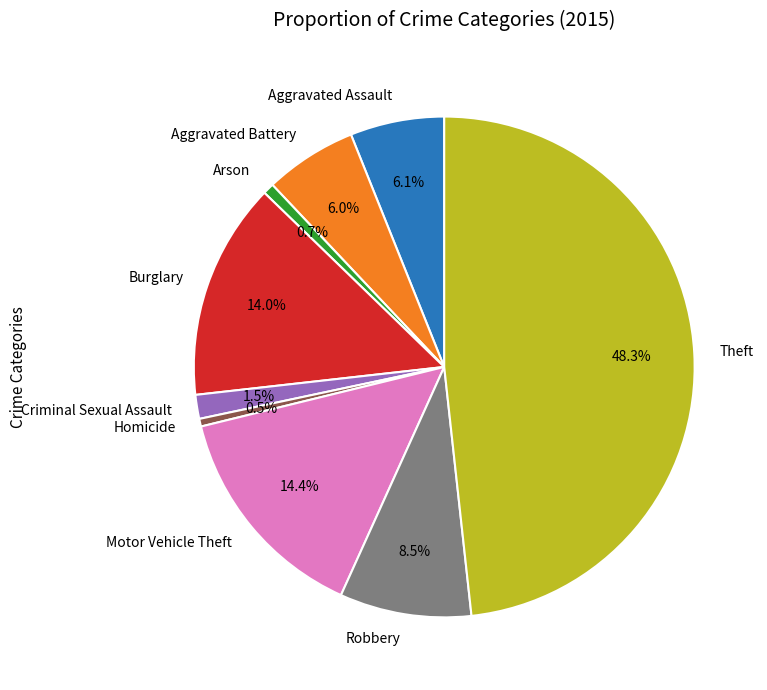

What is the largest slice in the pie chart?

Theft